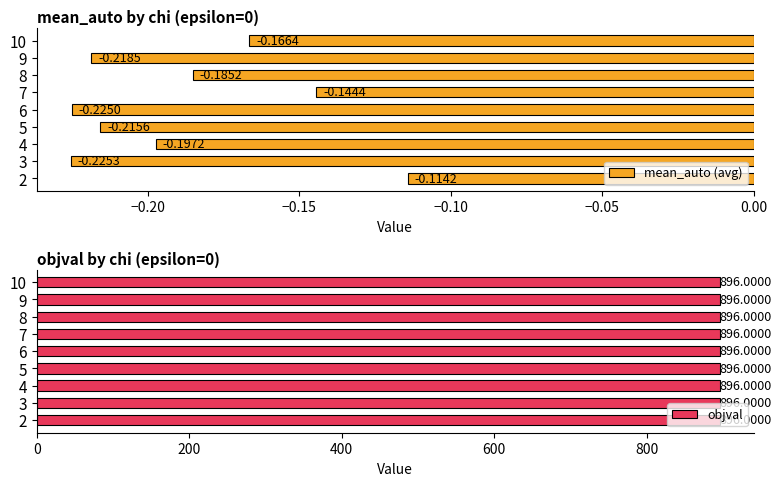

List the labels in order of mean_auto (avg) value, smallest first.

3, 6, 9, 5, 4, 8, 10, 7, 2